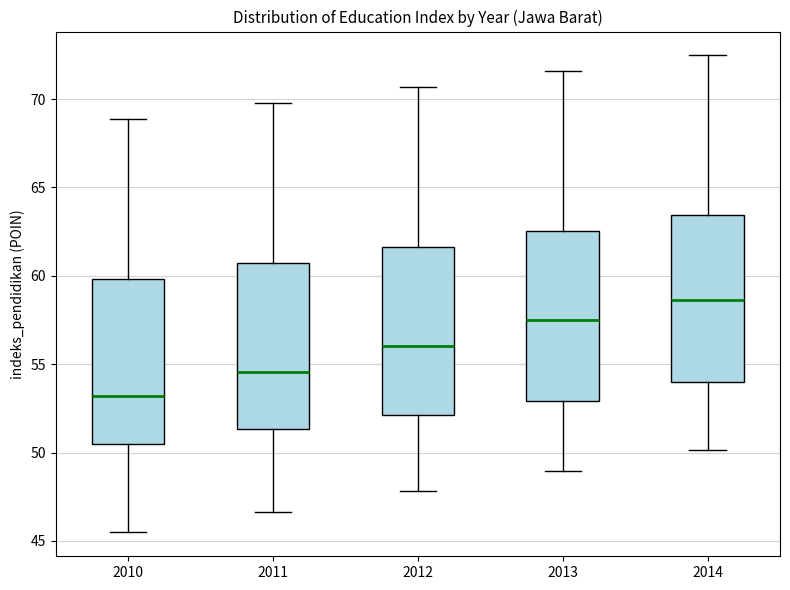

Reading left to right, read every box against the y-axis: the position of its median line, the range the box covers, and the ends of its whiskers. The values are not printed on the chart, so give them approximately, as read against the axis.

2010: median 53.0, box 50.5 to 60.0, whiskers 45.5 to 69.0
2011: median 54.5, box 51.5 to 60.5, whiskers 46.5 to 70.0
2012: median 56.0, box 52.0 to 61.5, whiskers 48.0 to 70.5
2013: median 57.5, box 53.0 to 62.5, whiskers 49.0 to 71.5
2014: median 58.5, box 54.0 to 63.5, whiskers 50.0 to 72.5